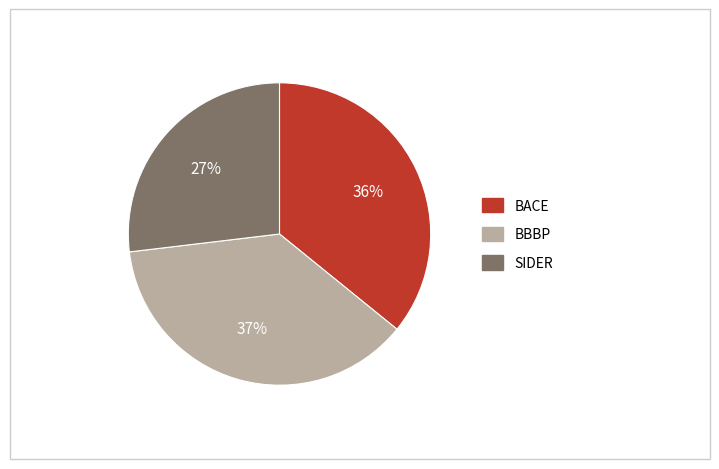

What is the largest slice in the pie chart?

BBBP